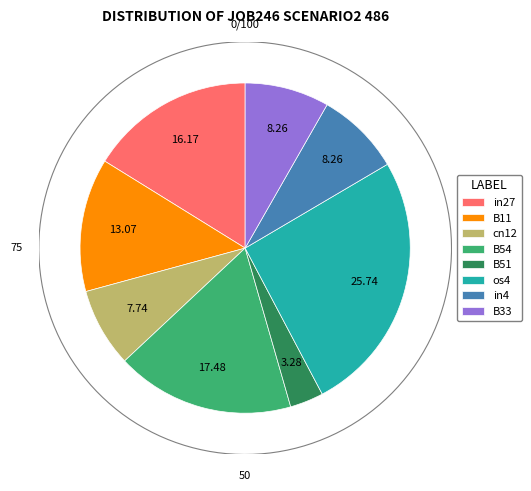

How many slices are in this pie chart?

8